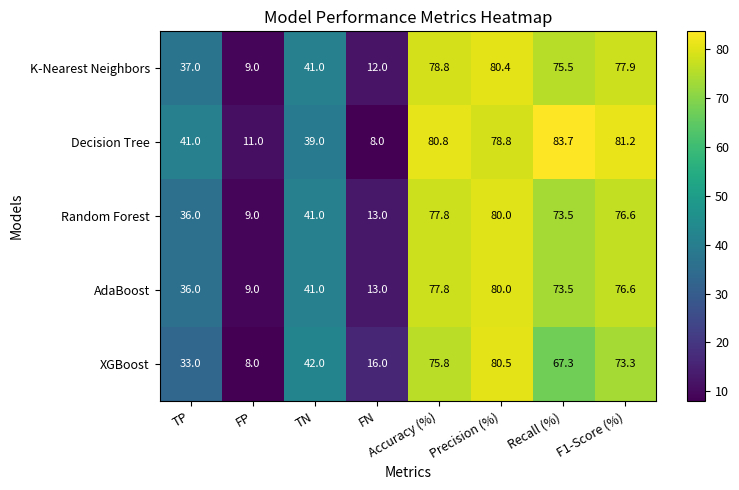

What is the difference between the highest and lowest values at F1-Score (%)?

7.9